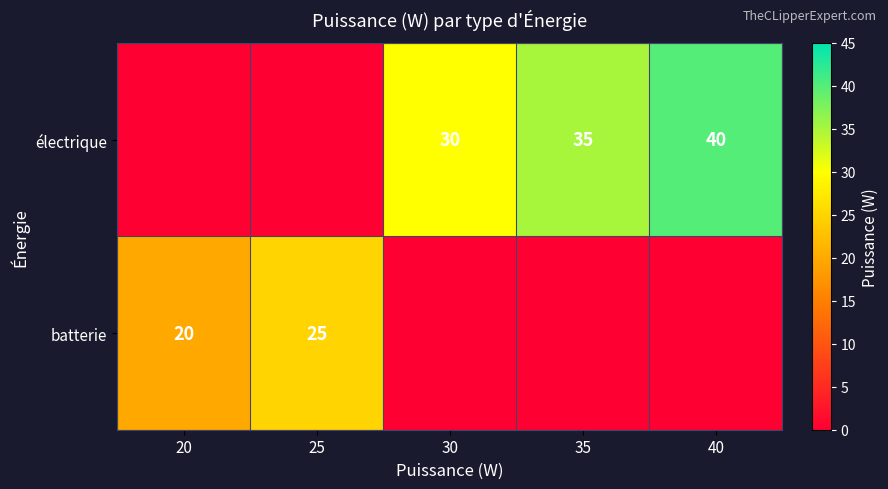

True or false: électrique has a value of 42 at 30.

False